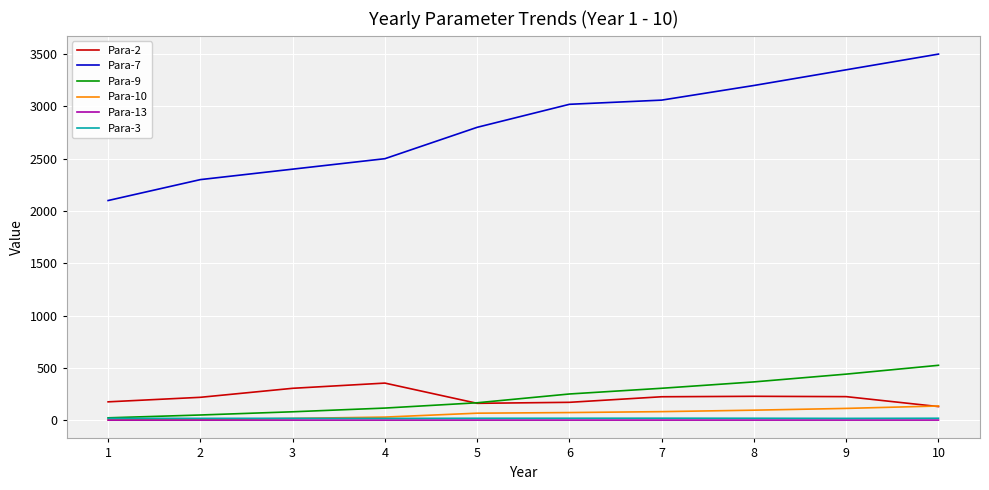

What is the maximum value shown in the chart?

3500.0